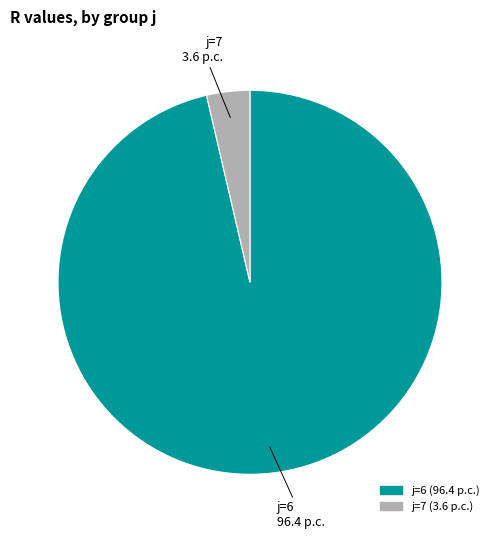

Do j=7 and j=6 together represent more than half of the pie?

Yes